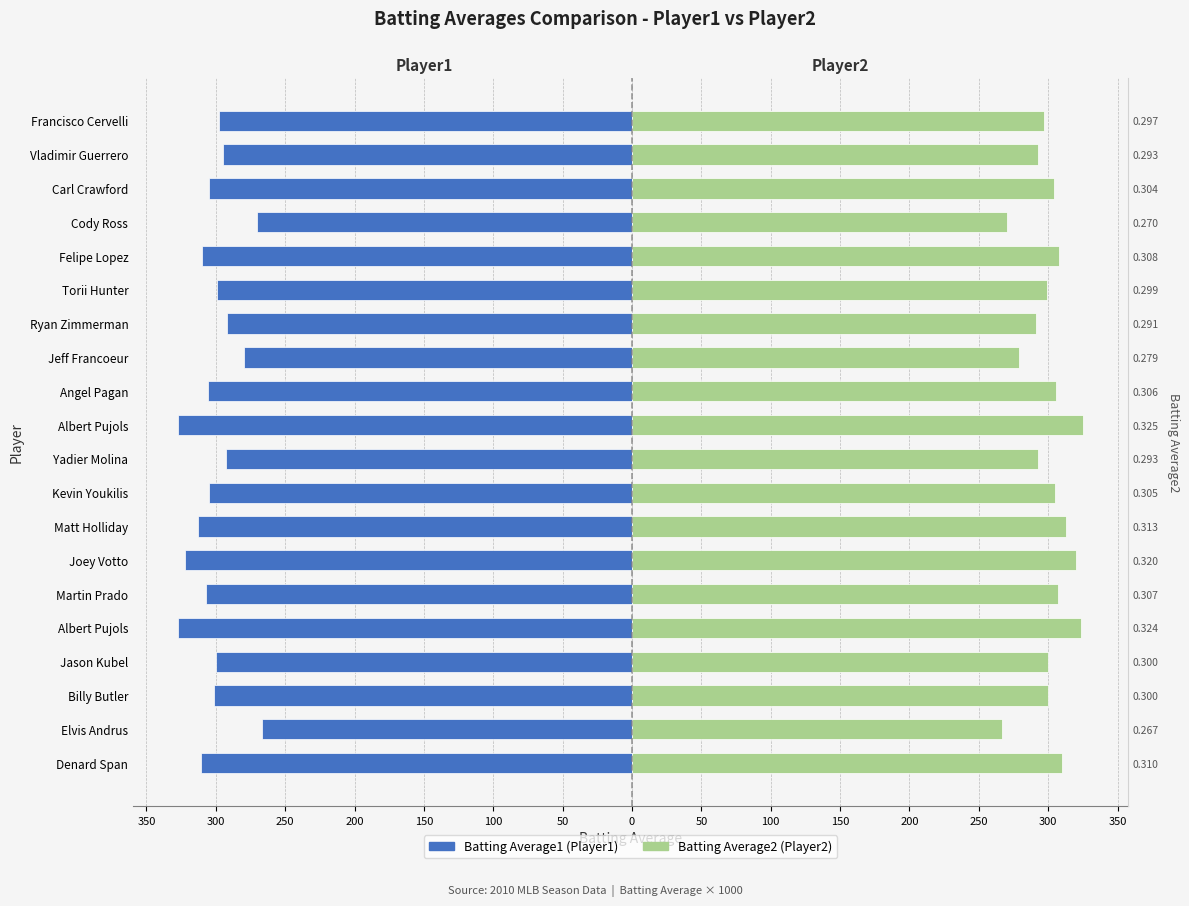

List the series in order of their overall mean, highest first.

Batting Average2 (Player2), Batting Average1 (Player1)